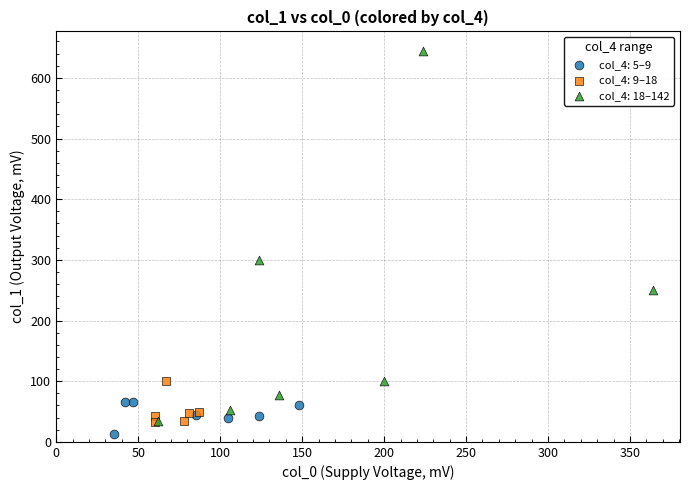

Which series reaches the maximum Y coordinate?

col_4: 18–142